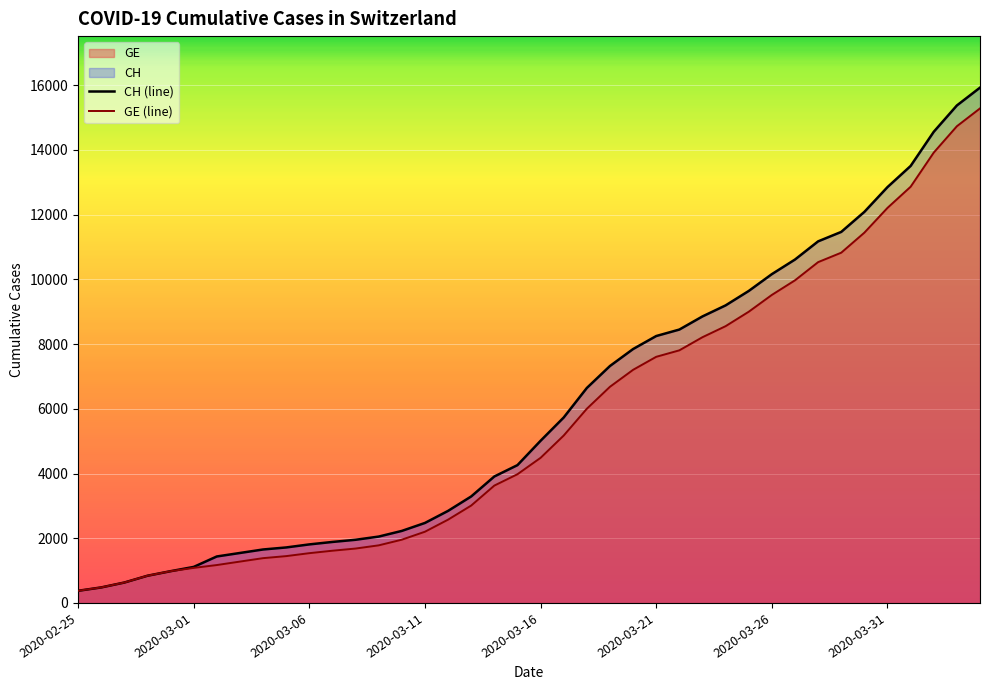

How many series are shown in this chart?

2